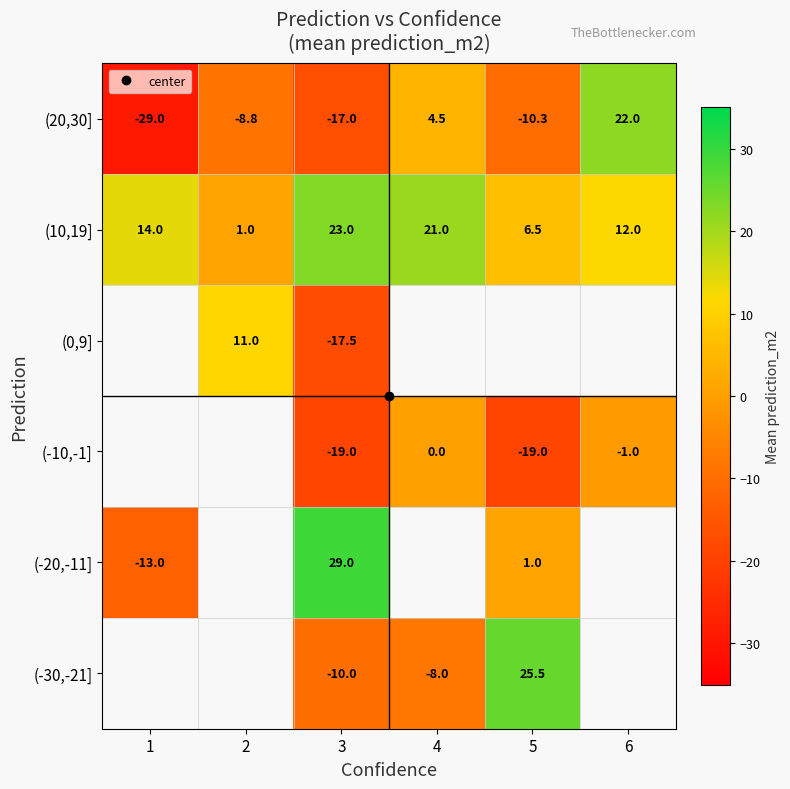

What is the smallest value displayed?

-29.0